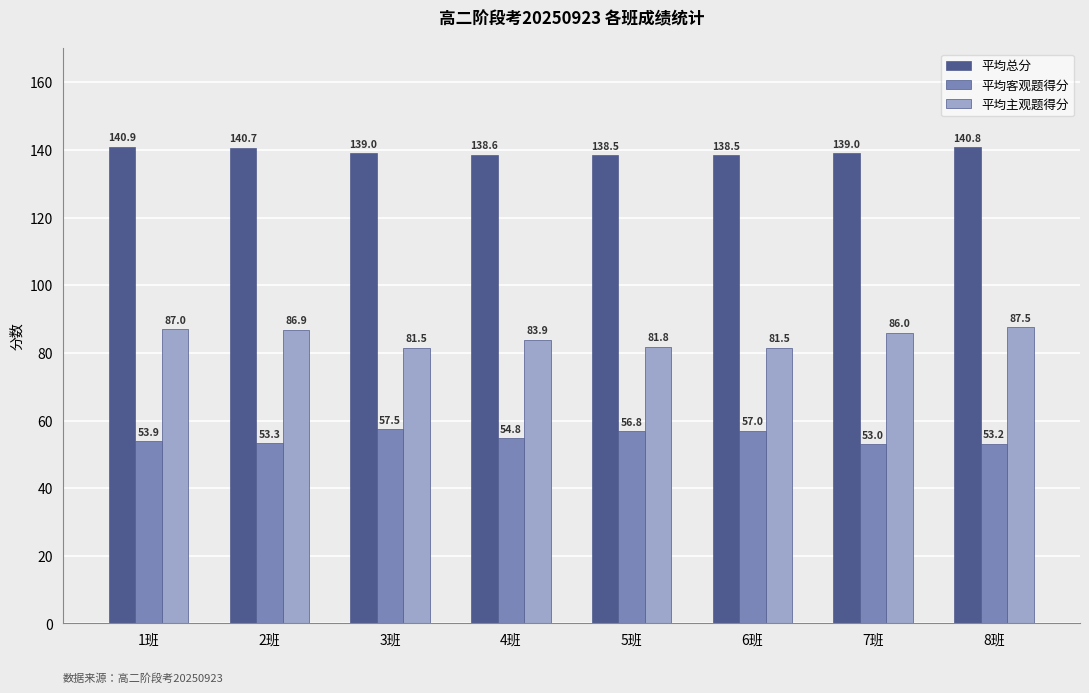

How many groups of bars are there?

8